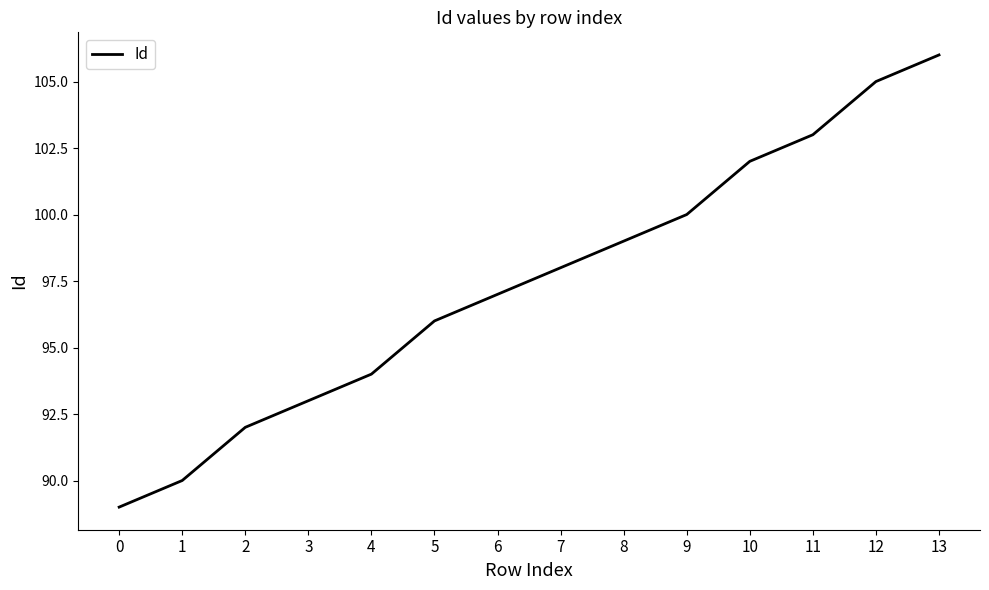

Between 12 and 2, which is larger?

12